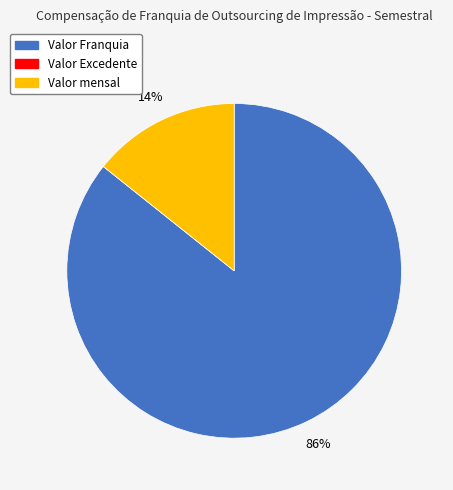

Is there a majority slice in this chart?

Yes